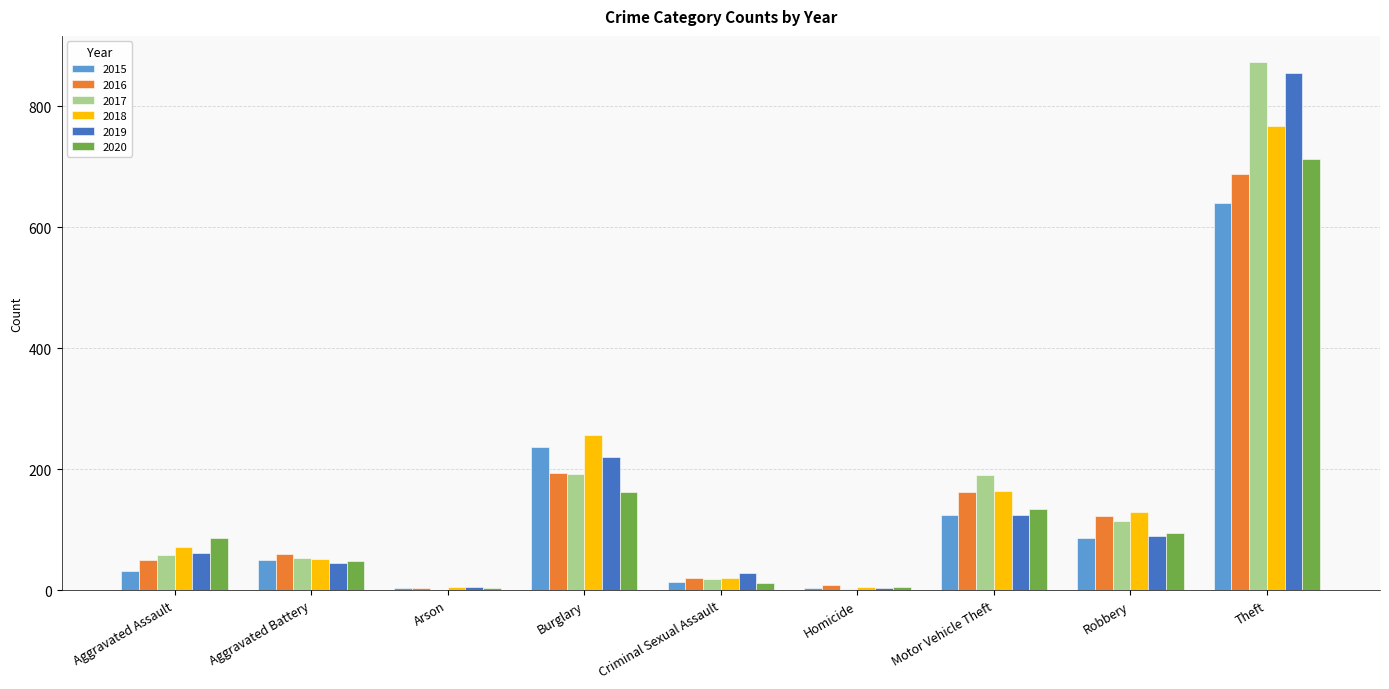

Where is 2018 nearest to the value 386?

Burglary